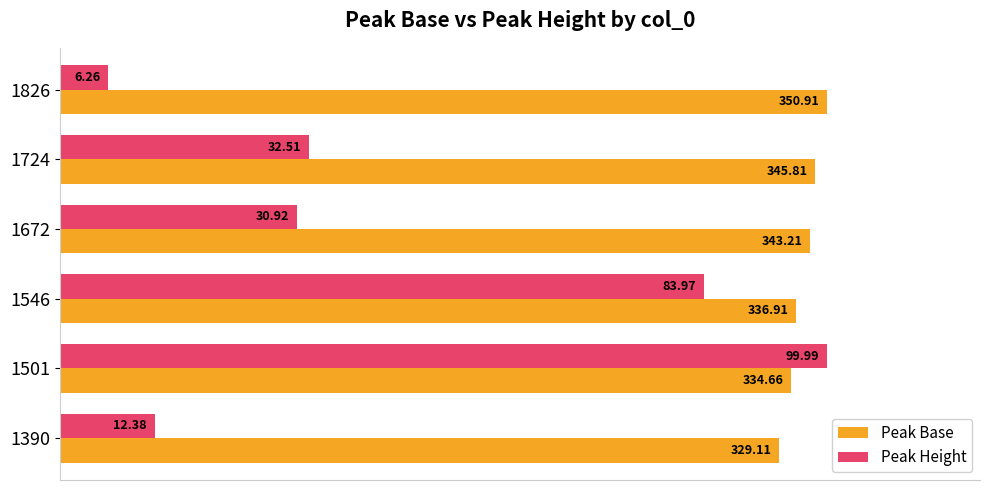

Where is Peak Base nearest to the value 96?

1546